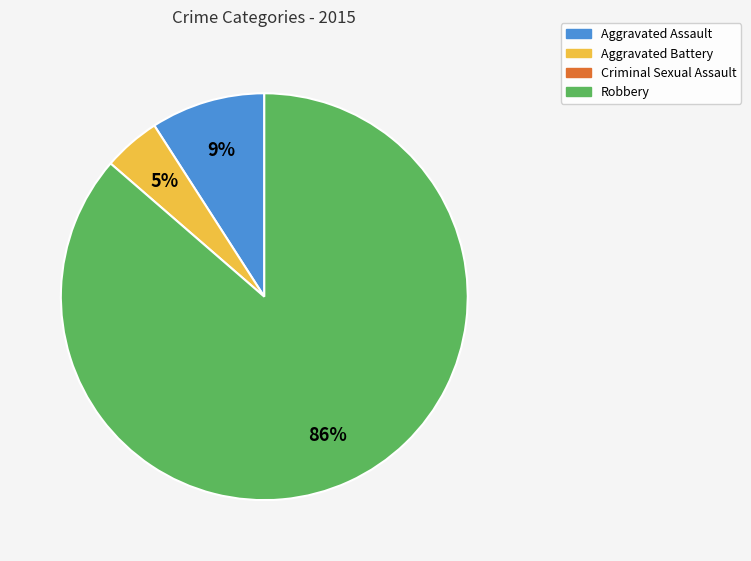

Is there a majority slice in this chart?

Yes